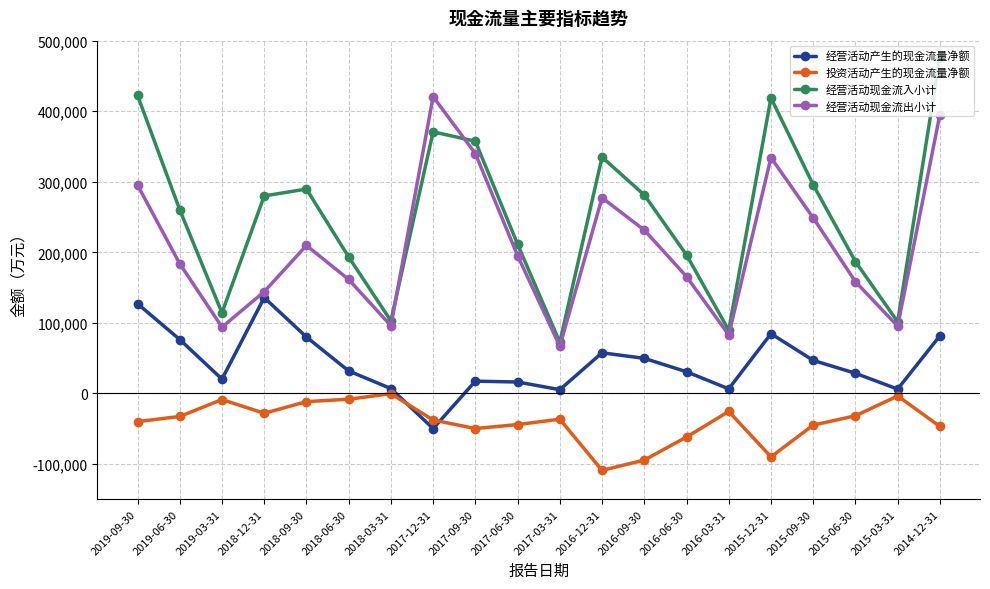

Which series ends up on top after the final intersection of 经营活动现金流入小计 and 经营活动现金流出小计?

经营活动现金流入小计